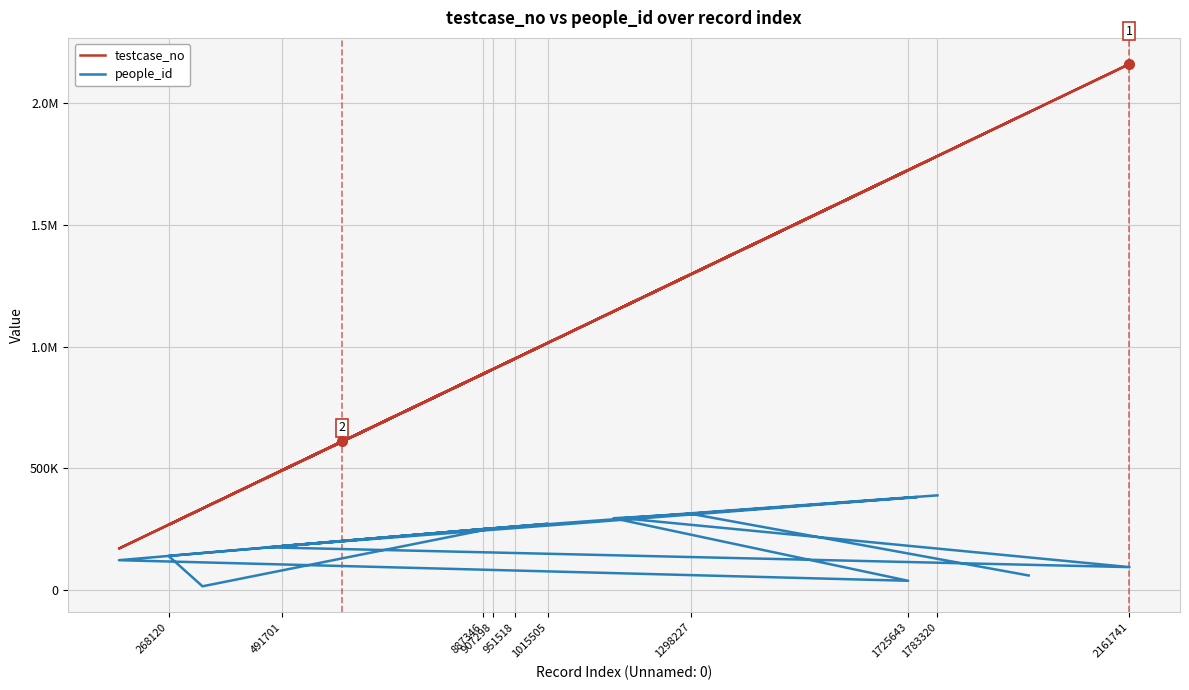

In testcase_no, how many points are higher than both neighbors (excluding endpoints)?

5